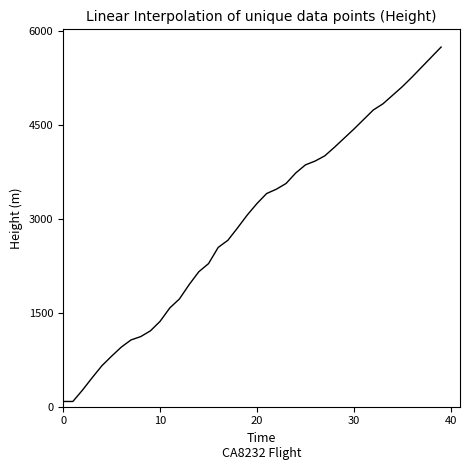

What is the difference between the maximum and minimum values?

5661.7